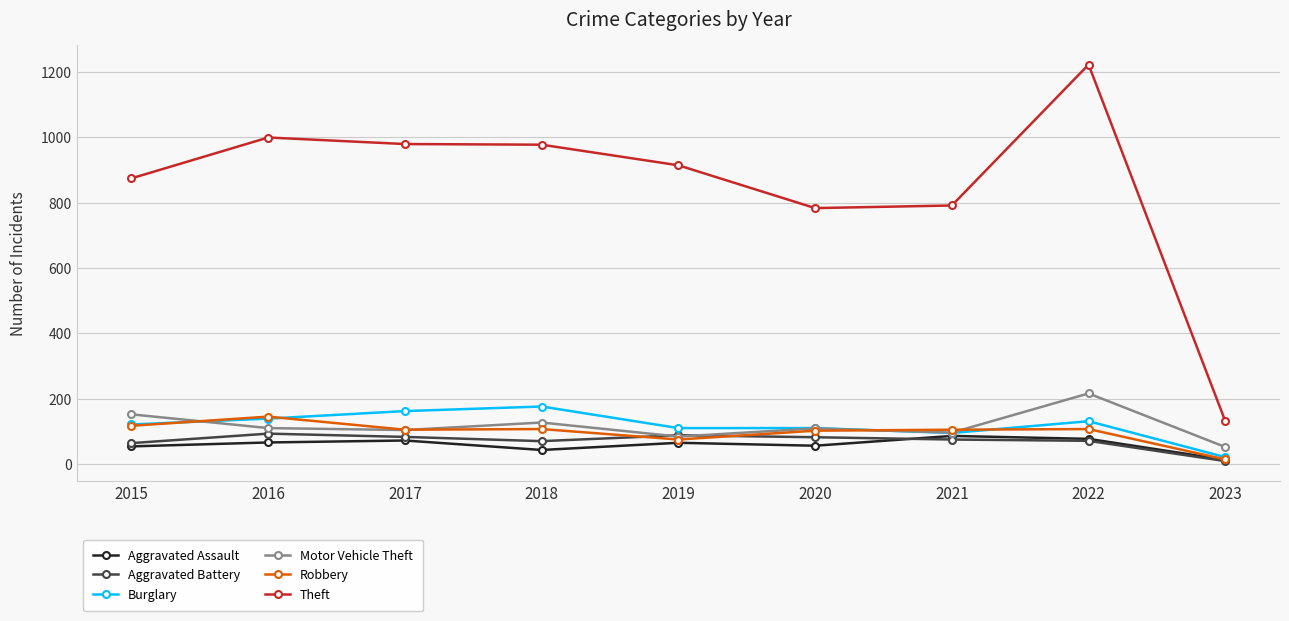

The value of Theft at 2018 is 977. True or false?

True